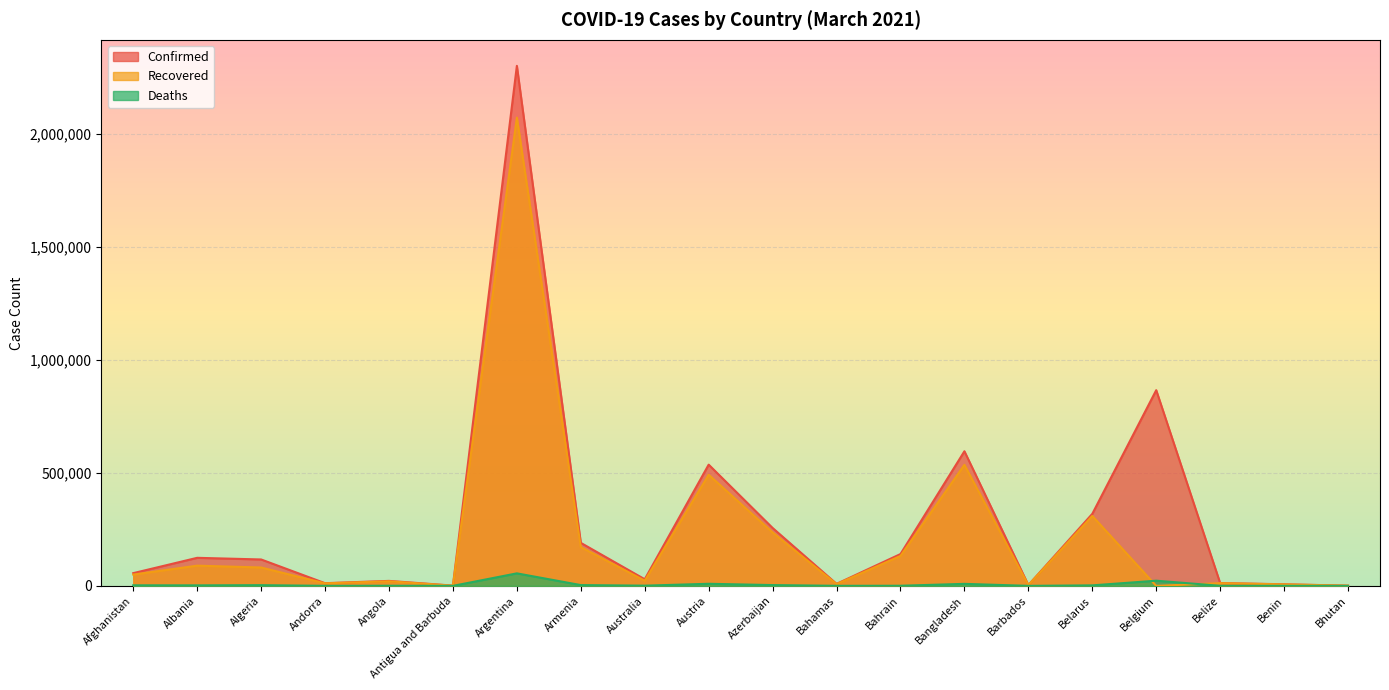

Which series has the widest spread of values?

Confirmed